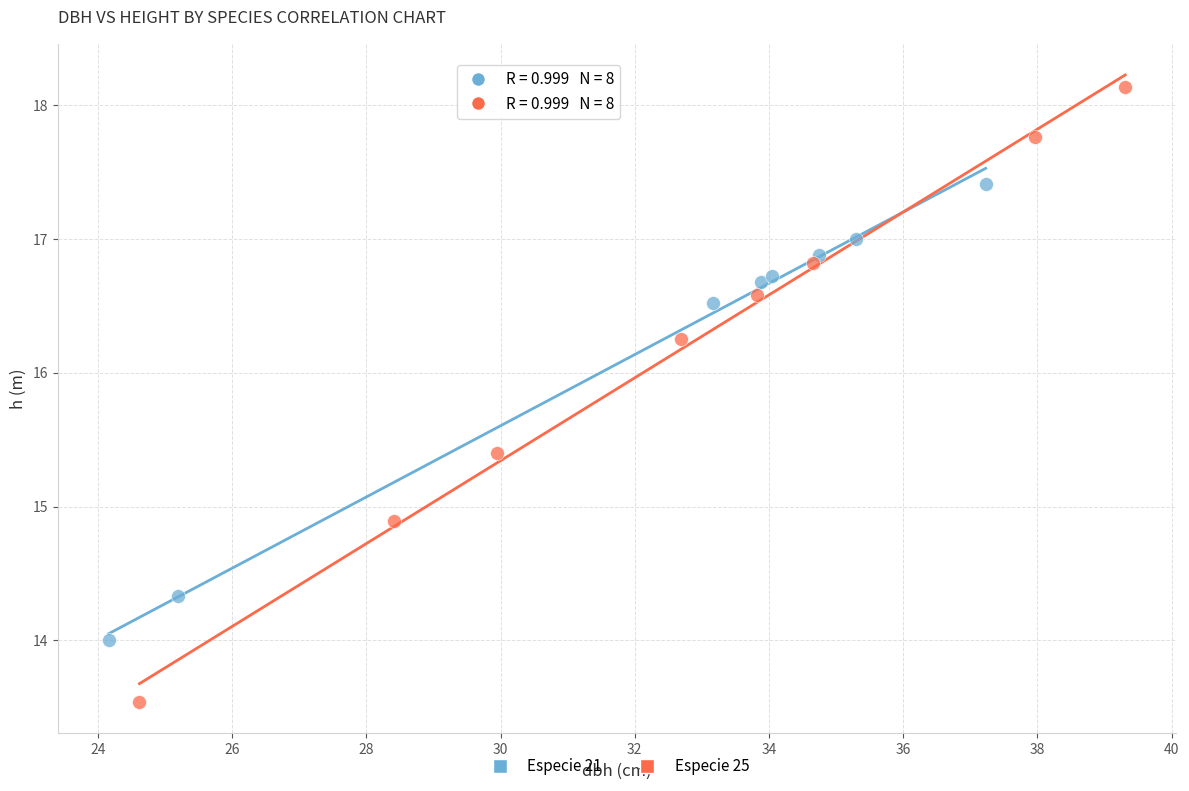

Which series reaches the maximum Y coordinate?

Especie 25